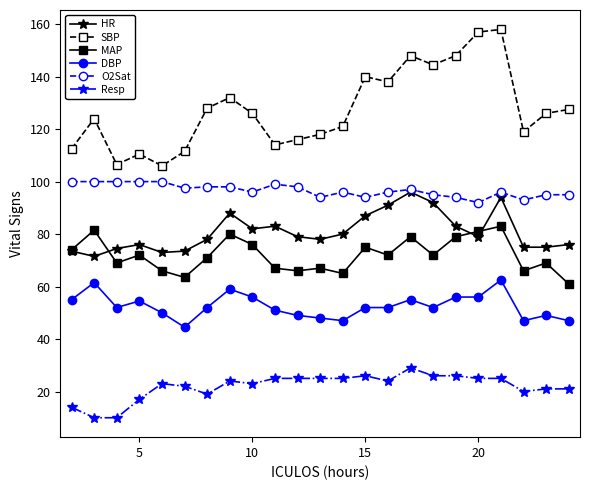

What are all the series names shown in the legend?

HR, SBP, MAP, DBP, O2Sat, Resp